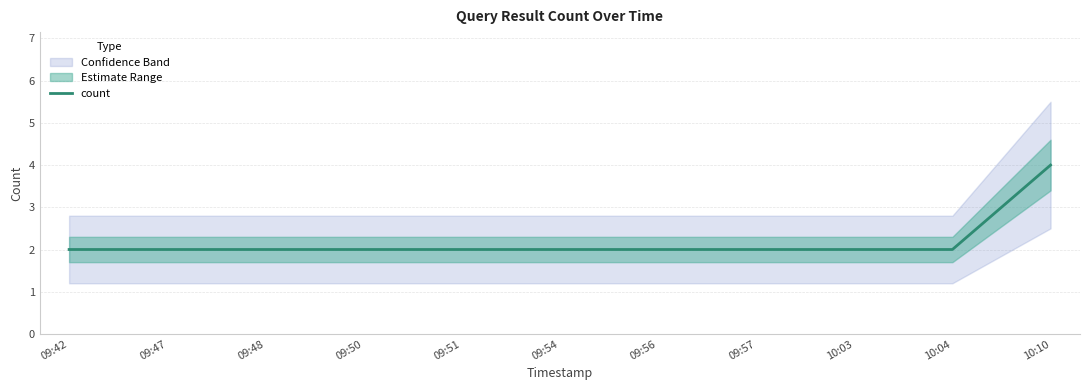

Approximately how many times larger is the value at 09:54 compared to 10:10?

0.5